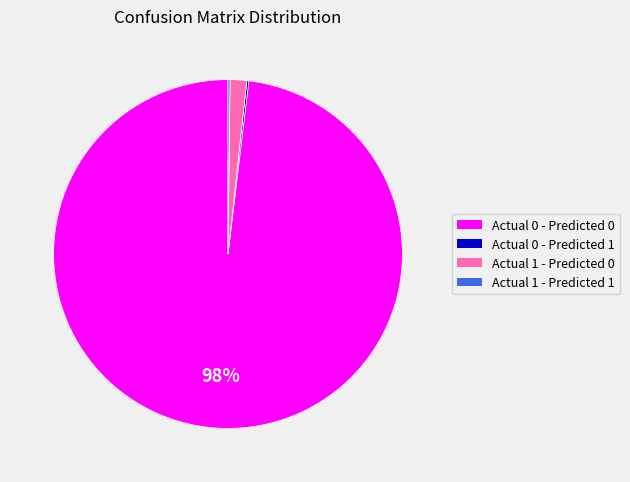

Is it true that Actual 0 - Predicted 0 is 88% of the pie?

False